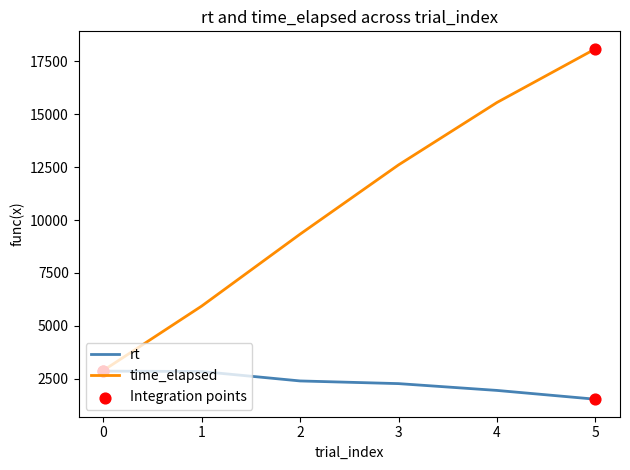

What is the total value across all series at 4?

17499.7